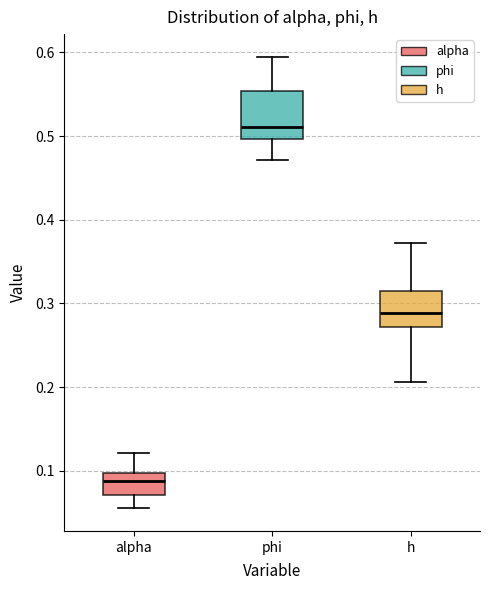

Where does the lower whisker of the box for h end on the y-axis? The values are not printed on the chart, so give them approximately, as read against the axis.

0.21